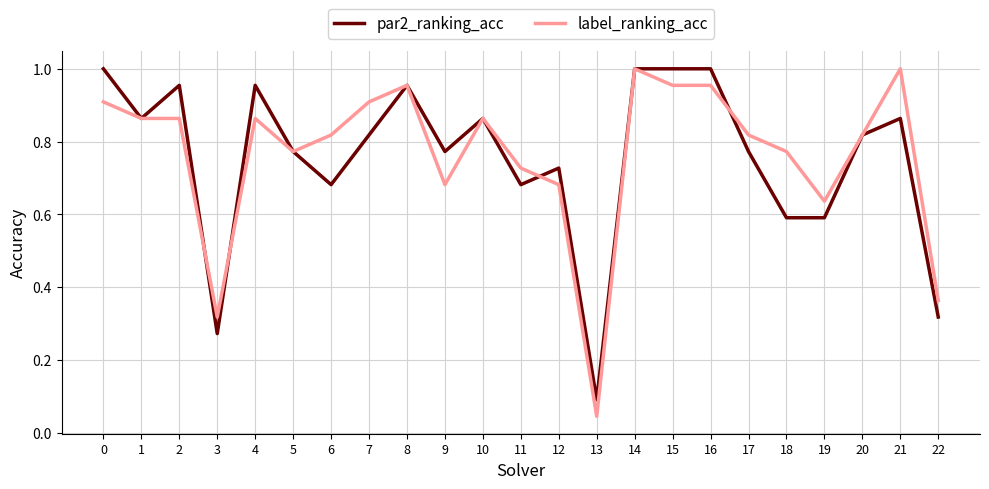

What is the total value across all series at 2?

1.8